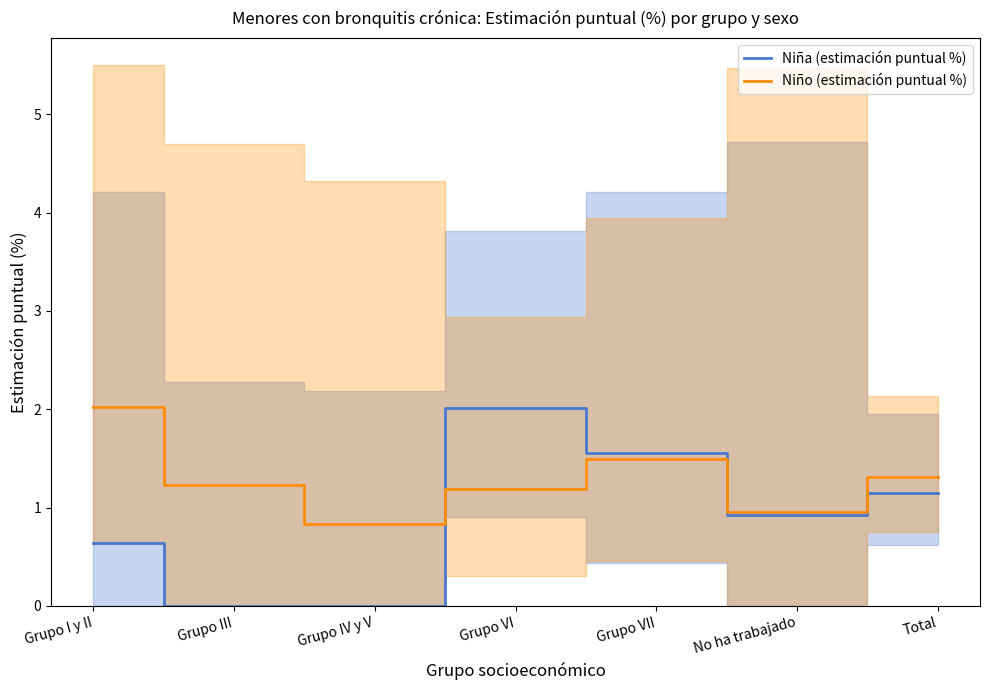

List the labels in order of Niño (estimación puntual %) value, largest first.

Grupo I y II, Grupo VII, Total, Grupo III, Grupo VI, No ha trabajado, Grupo IV y V